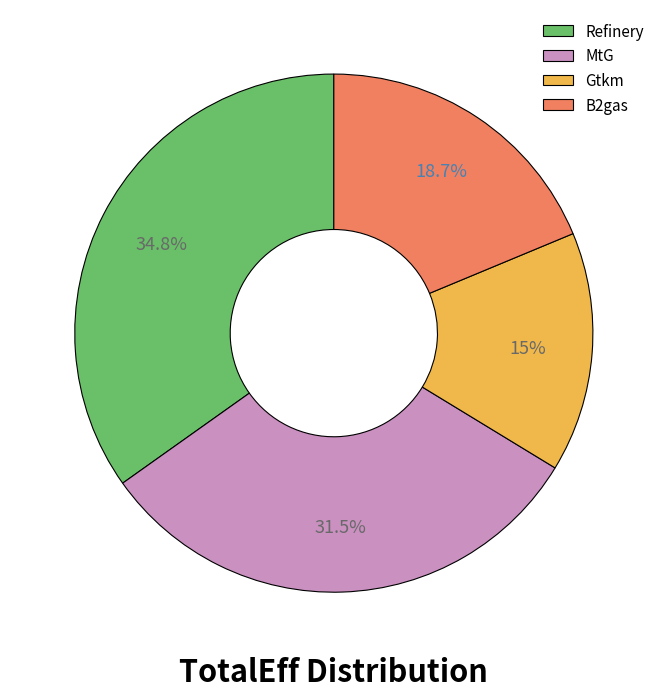

Is Gtkm the majority of the pie?

No